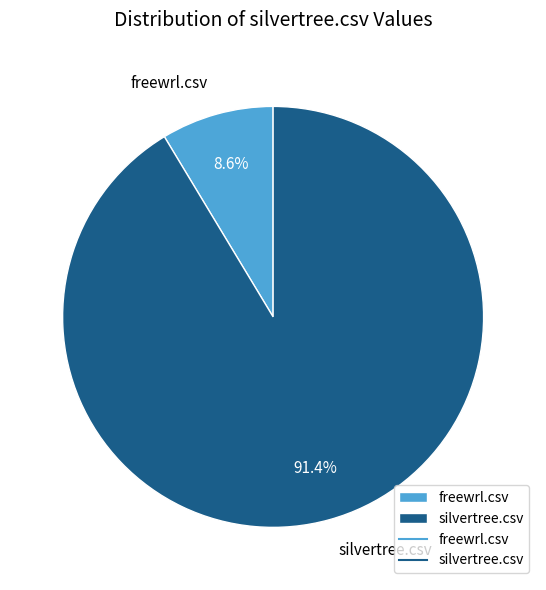

Is the sum of silvertree.csv and freewrl.csv greater than half?

Yes